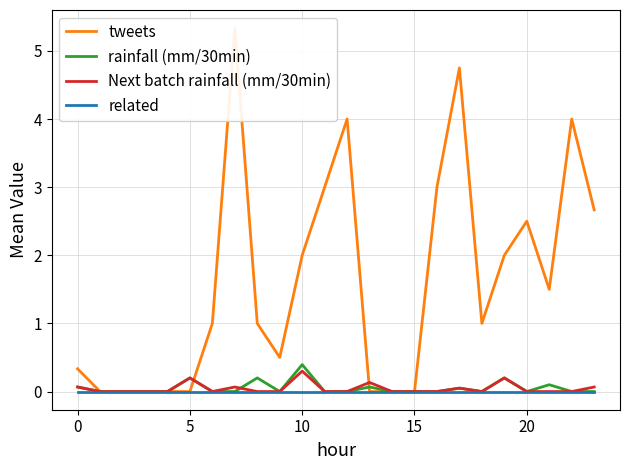

Is the value of rainfall (mm/30min) at 19 greater than the value of tweets at 13?

Yes